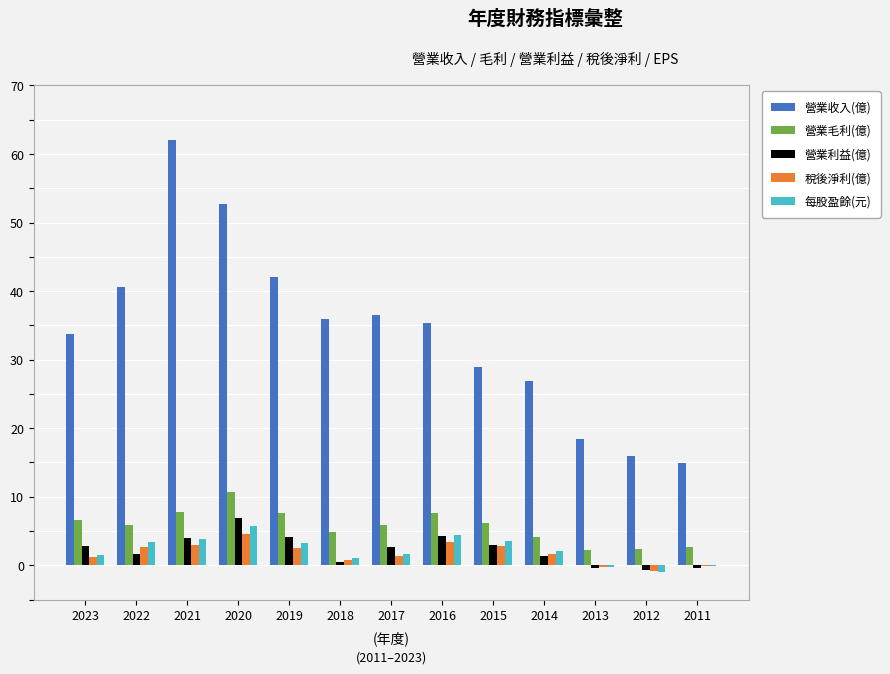

Are the bars grouped side by side (vs. stacked)?

Yes